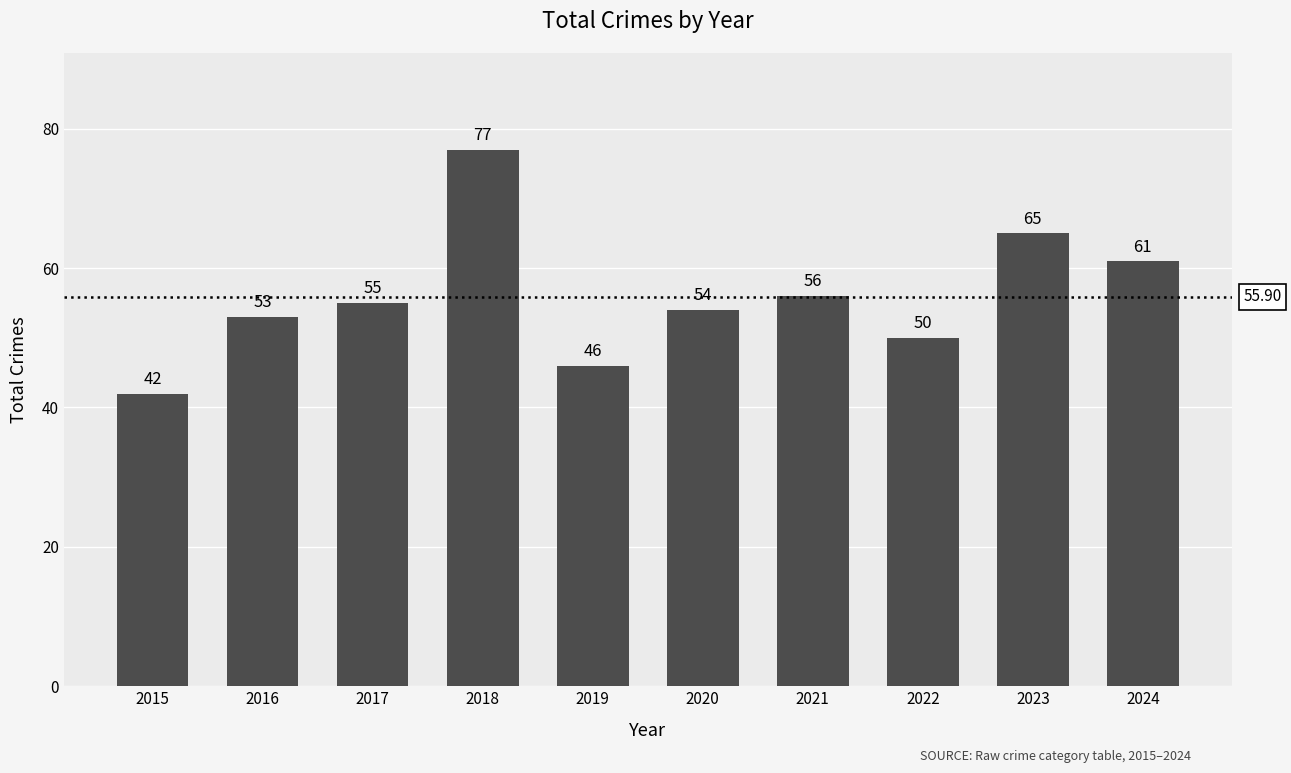

Where is the data nearest to the value 59?

2024